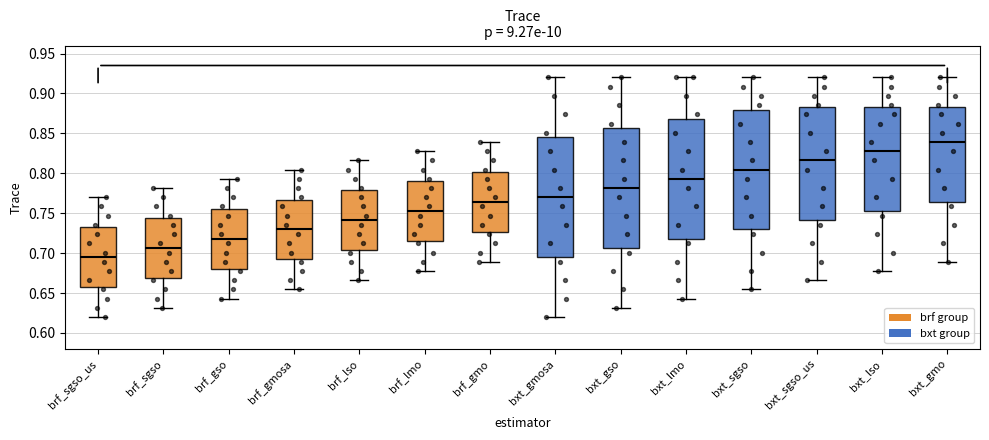

Reading left to right, transcribe this box plot: for each box, give where its median line is, the range the box spans, and where its two whiskers end, as read against the y-axis. The values are not printed on the chart, so give them approximately, as read against the axis.

brf_sgso_us: median 0.695, box 0.660 to 0.735, whiskers 0.620 to 0.770
brf_sgso: median 0.705, box 0.670 to 0.745, whiskers 0.630 to 0.780
brf_gso: median 0.720, box 0.680 to 0.755, whiskers 0.645 to 0.795
brf_gmosa: median 0.730, box 0.690 to 0.765, whiskers 0.655 to 0.805
brf_lso: median 0.740, box 0.705 to 0.780, whiskers 0.665 to 0.815
brf_lmo: median 0.755, box 0.715 to 0.790, whiskers 0.680 to 0.830
brf_gmo: median 0.765, box 0.725 to 0.800, whiskers 0.690 to 0.840
bxt_gmosa: median 0.770, box 0.695 to 0.845, whiskers 0.620 to 0.920
bxt_gso: median 0.780, box 0.705 to 0.855, whiskers 0.630 to 0.920
bxt_lmo: median 0.795, box 0.720 to 0.870, whiskers 0.645 to 0.920
bxt_sgso: median 0.805, box 0.730 to 0.880, whiskers 0.655 to 0.920
bxt_sgso_us: median 0.815, box 0.740 to 0.885, whiskers 0.665 to 0.920
bxt_lso: median 0.830, box 0.755 to 0.885, whiskers 0.680 to 0.920
bxt_gmo: median 0.840, box 0.765 to 0.885, whiskers 0.690 to 0.920